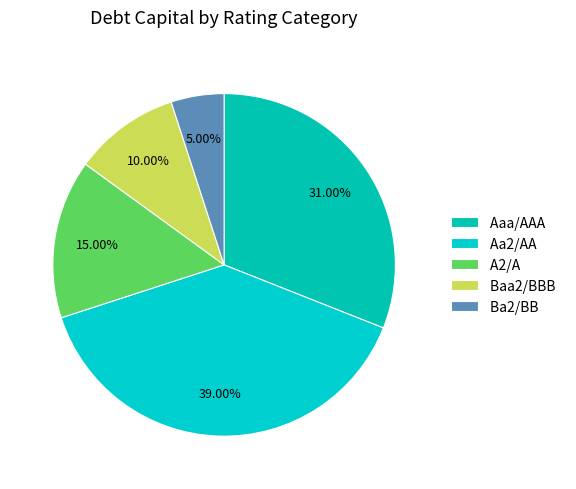

To the nearest percent, what is the average slice percentage?

20%